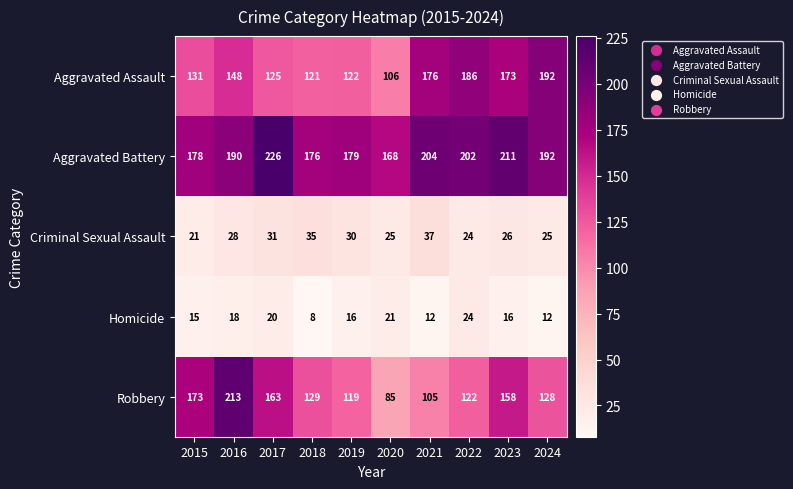

Count the number of categories in the chart.

10